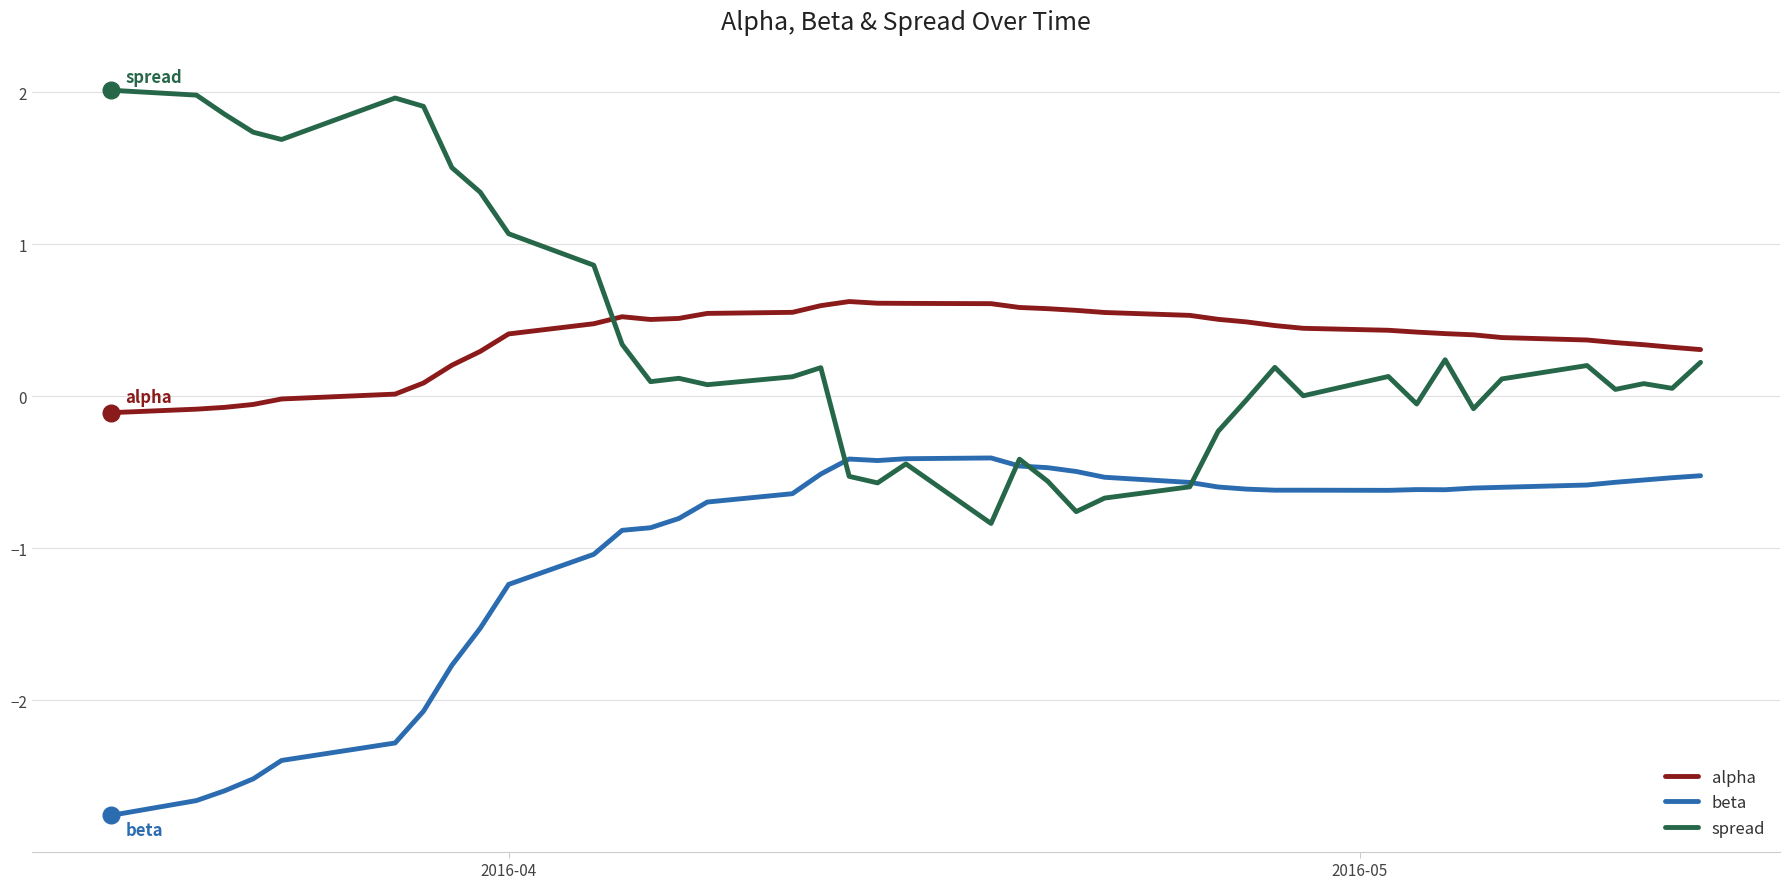

True or false: spread and alpha intersect in this chart.

True